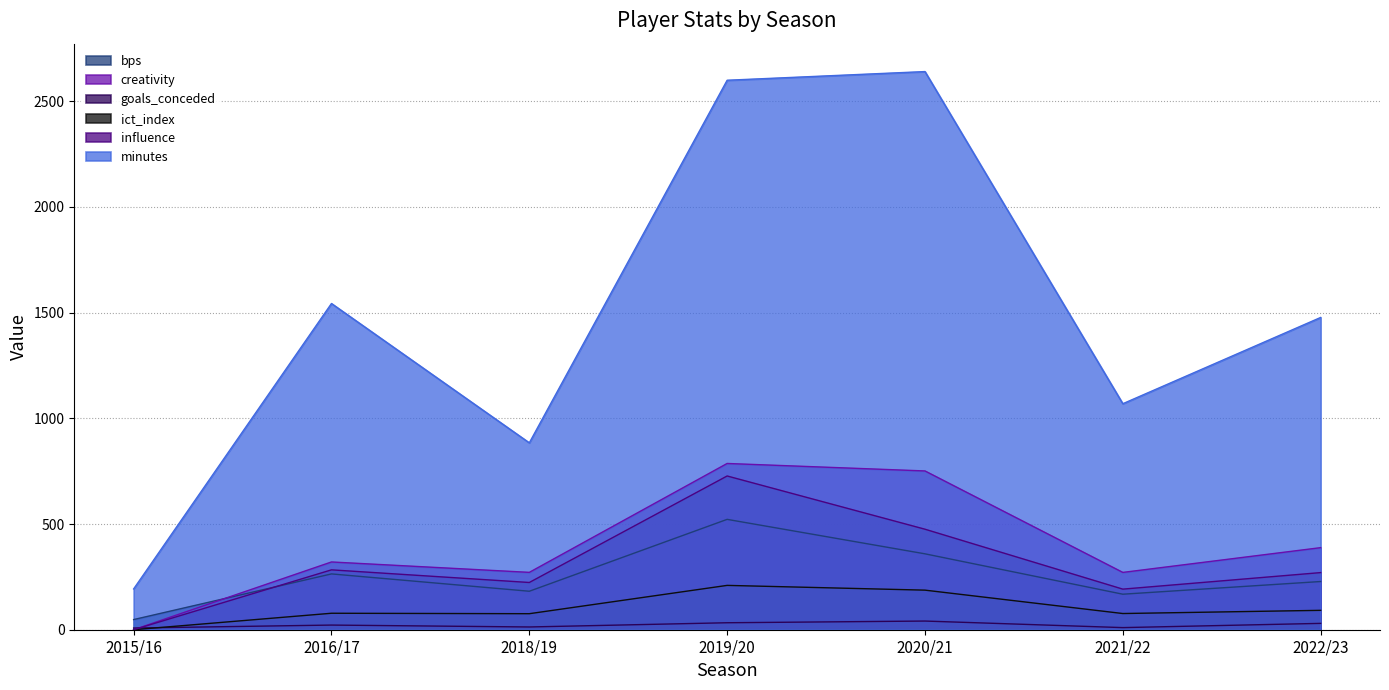

List the labels in order of influence value, smallest first.

2015/16, 2021/22, 2018/19, 2022/23, 2016/17, 2020/21, 2019/20